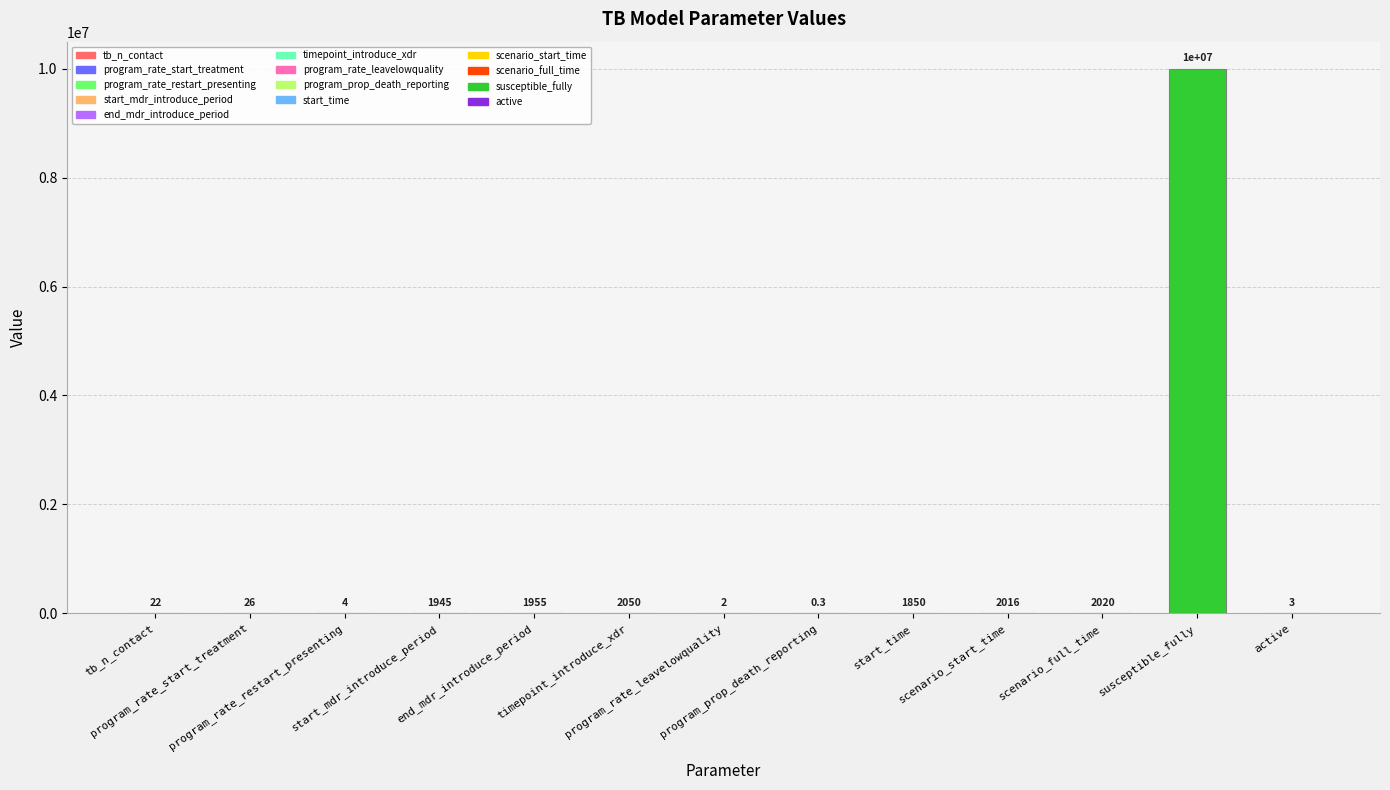

Approximately how many times larger is the value at start_mdr_introduce_period compared to program_rate_start_treatment?

74.8